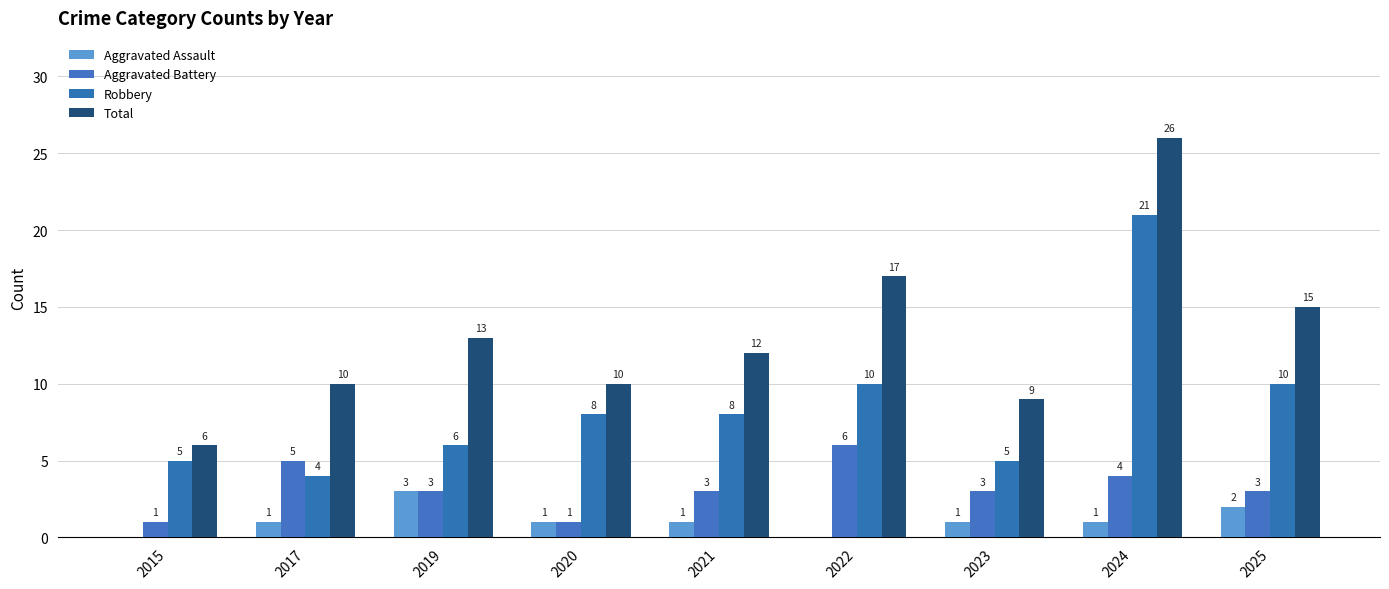

What is the difference between the Total values at 2025 and 2017?

5